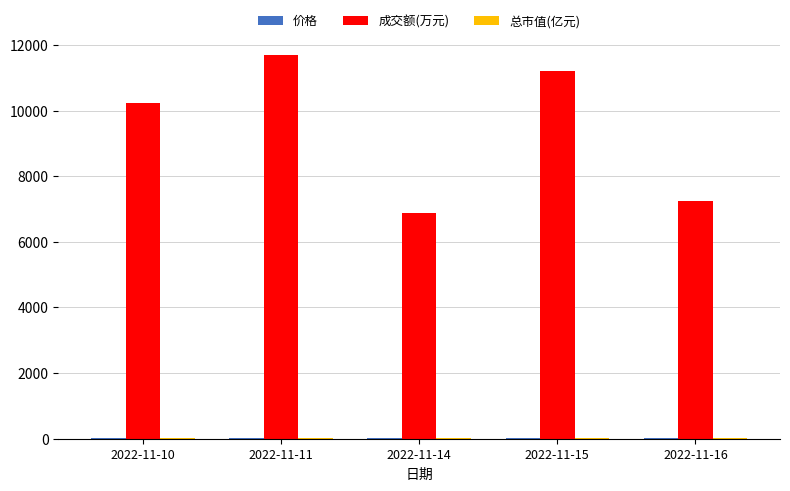

Which series has the largest total across all categories?

成交额(万元)